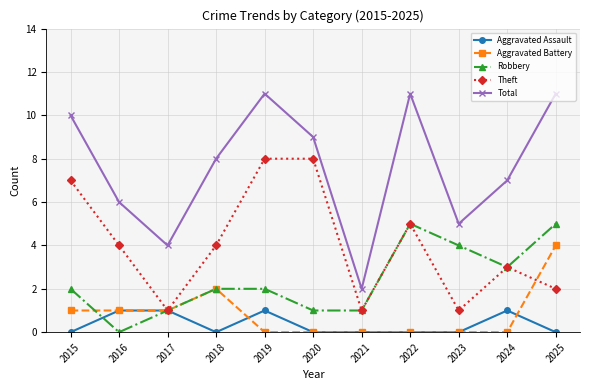

True or false: Total and Aggravated Assault cross at least once.

False